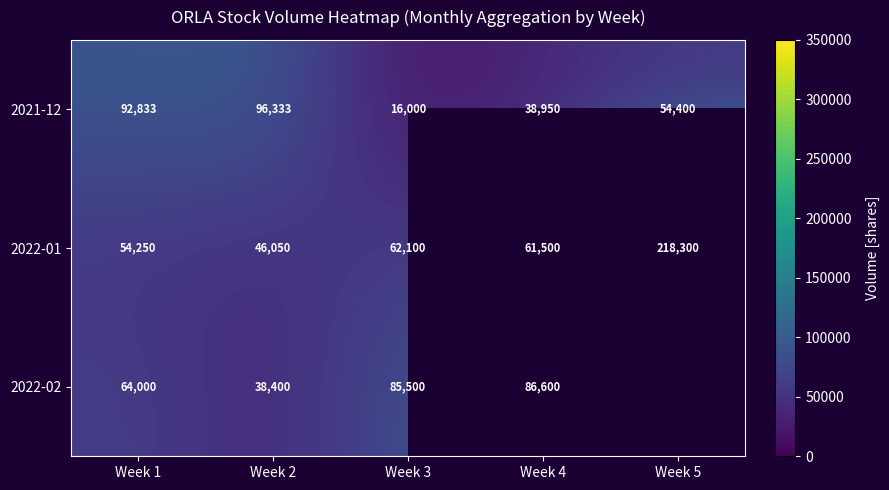

At which category does the chart reach its minimum across all series?

Week 3